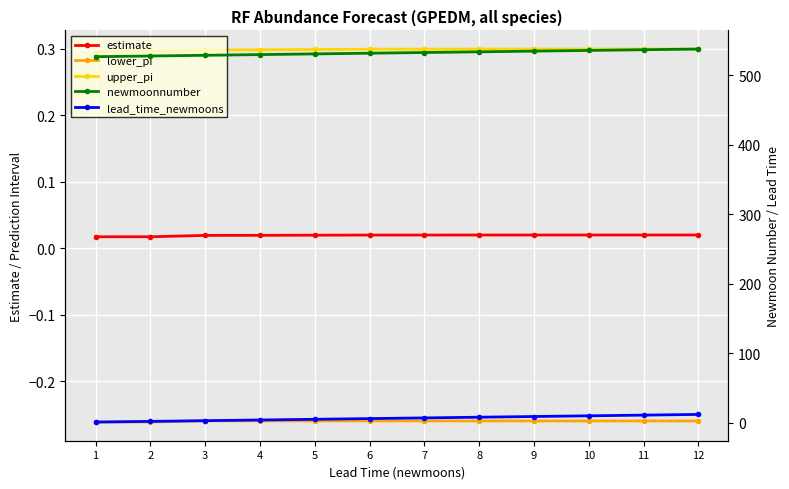

The upper_pi series shows 0.2 at 6. True or false?

False